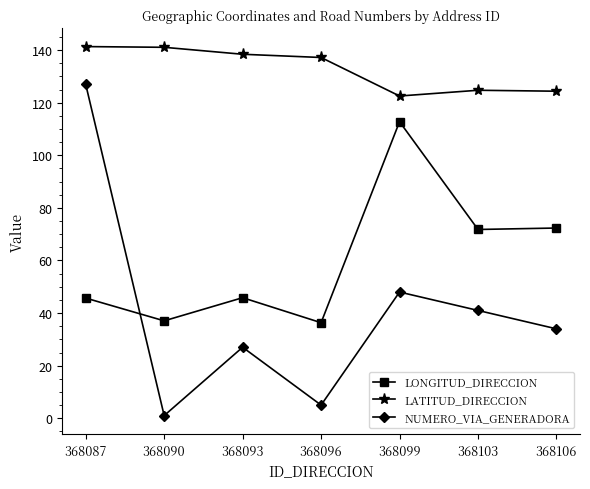

What is the total value across all series at 368093?

211.3